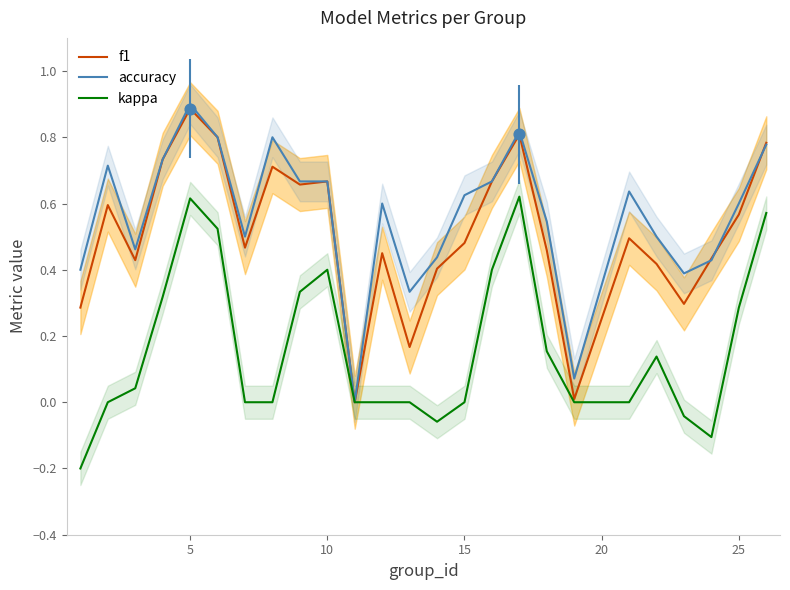

Which series has the widest spread of Y values?

accuracy